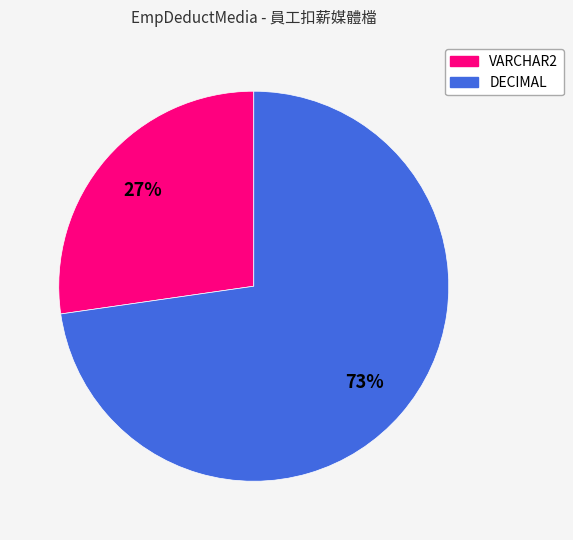

Is the sum of VARCHAR2 and DECIMAL greater than half?

Yes